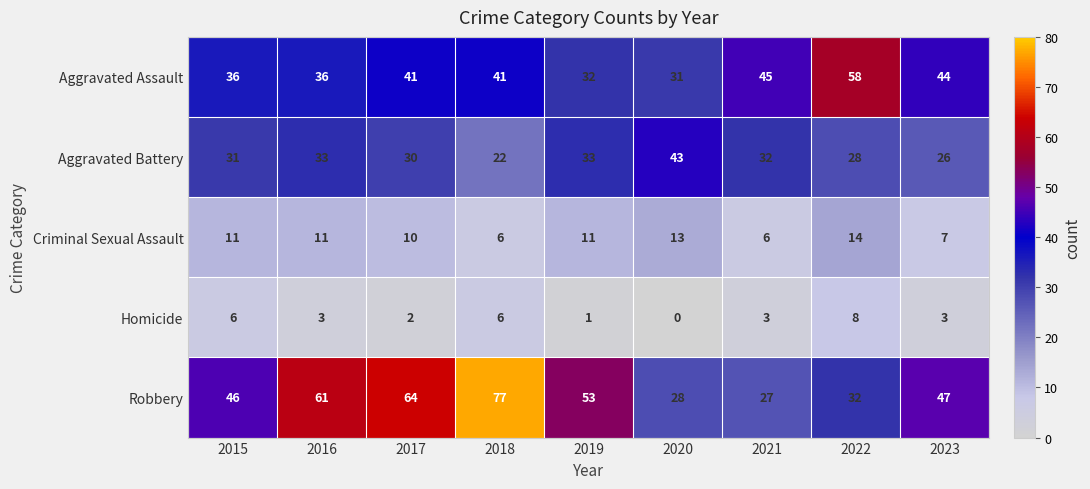

Read the Homicide value at 2018.

6